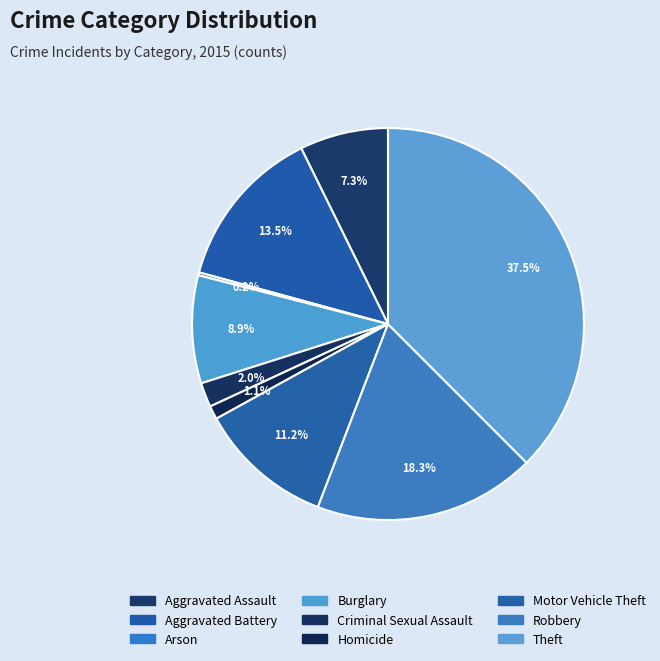

What percentage is the Theft slice, to the nearest percent?

38%